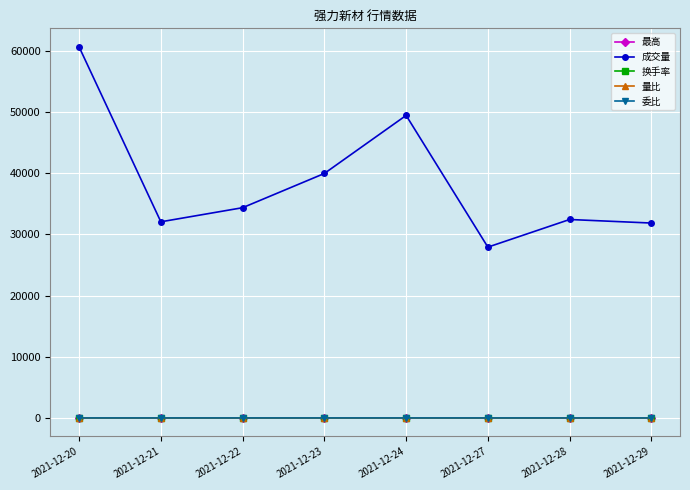

Where does the 委比 series first go above 0?

2021-12-20